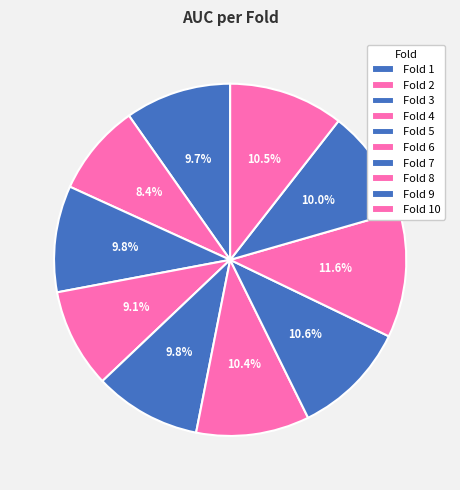

How much of the chart is everything except Fold 10?

89.5%